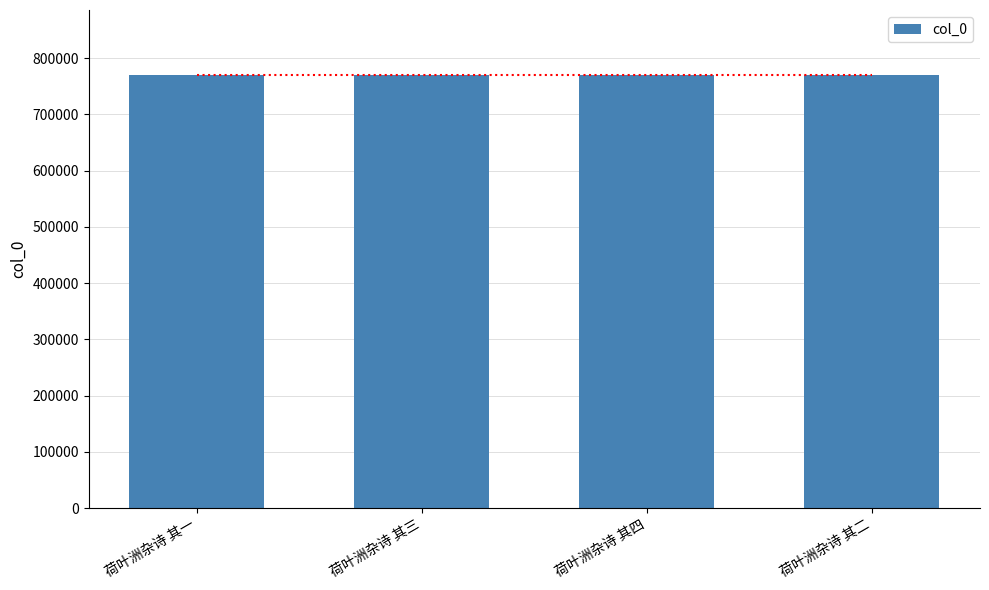

Count the values in the range 770207 to 770209.

3